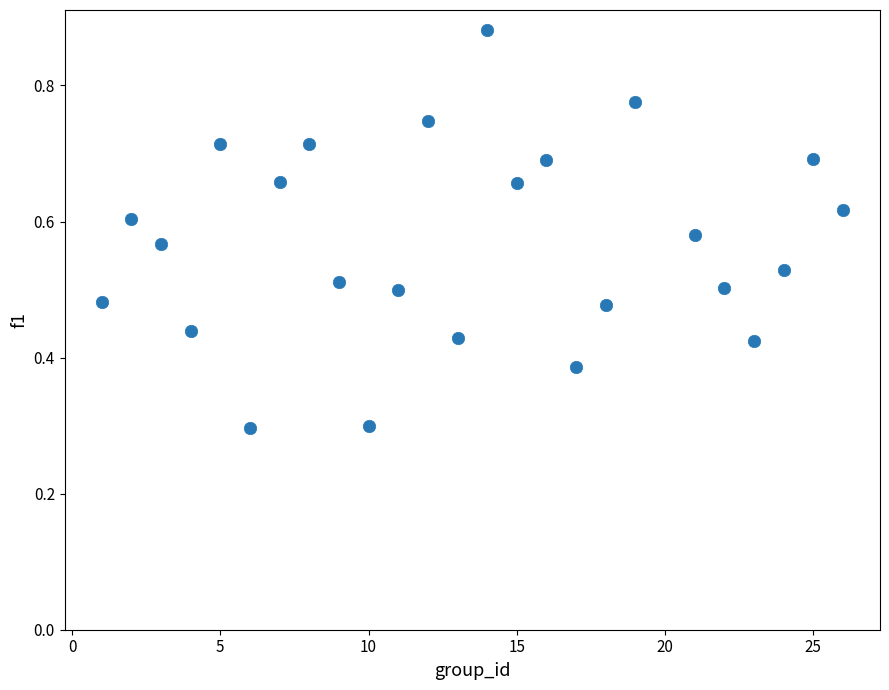

What is the range of X values (max minus min)?

25.0